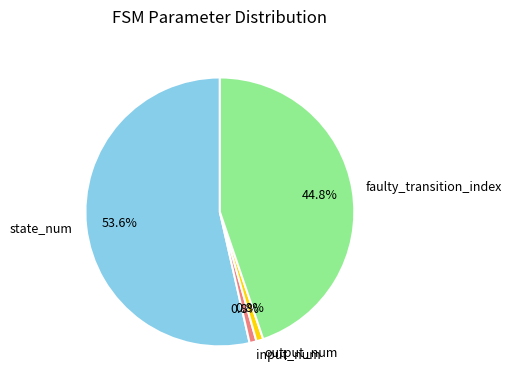

Which slice is the largest?

state_num